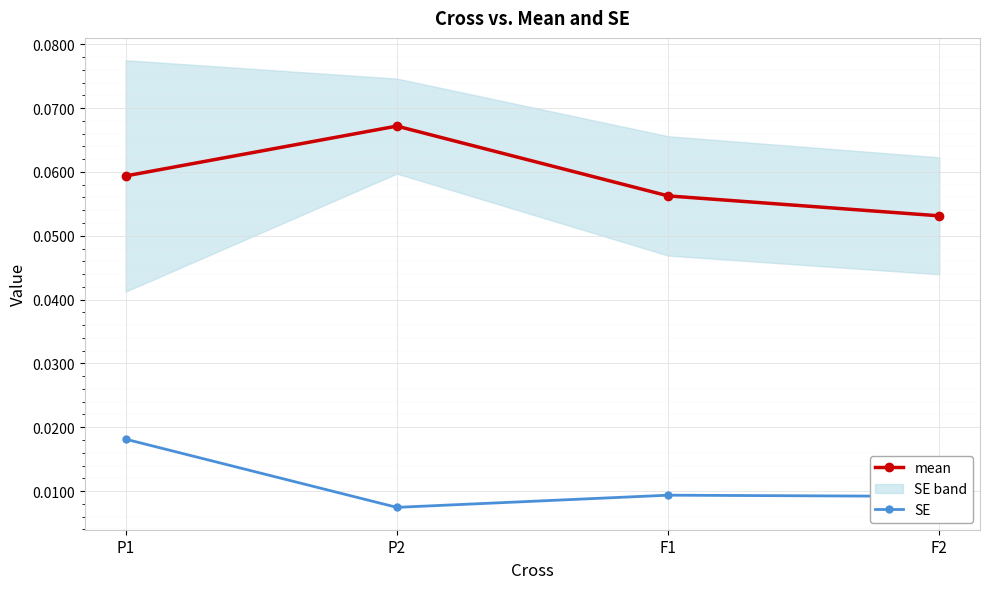

True or false: SE and mean intersect in this chart.

False